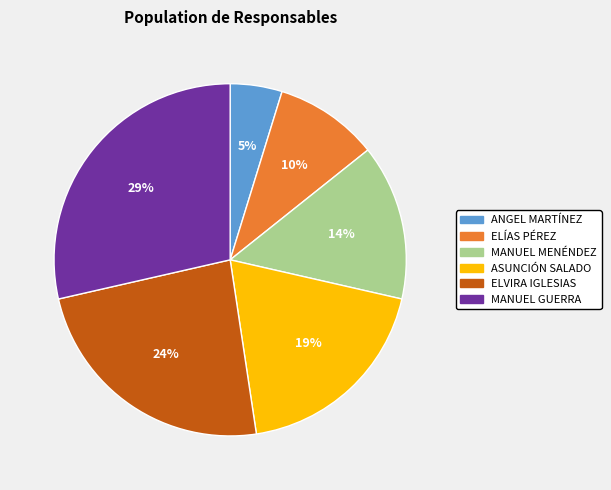

What is the smallest slice in the pie chart?

ANGEL MARTÍNEZ